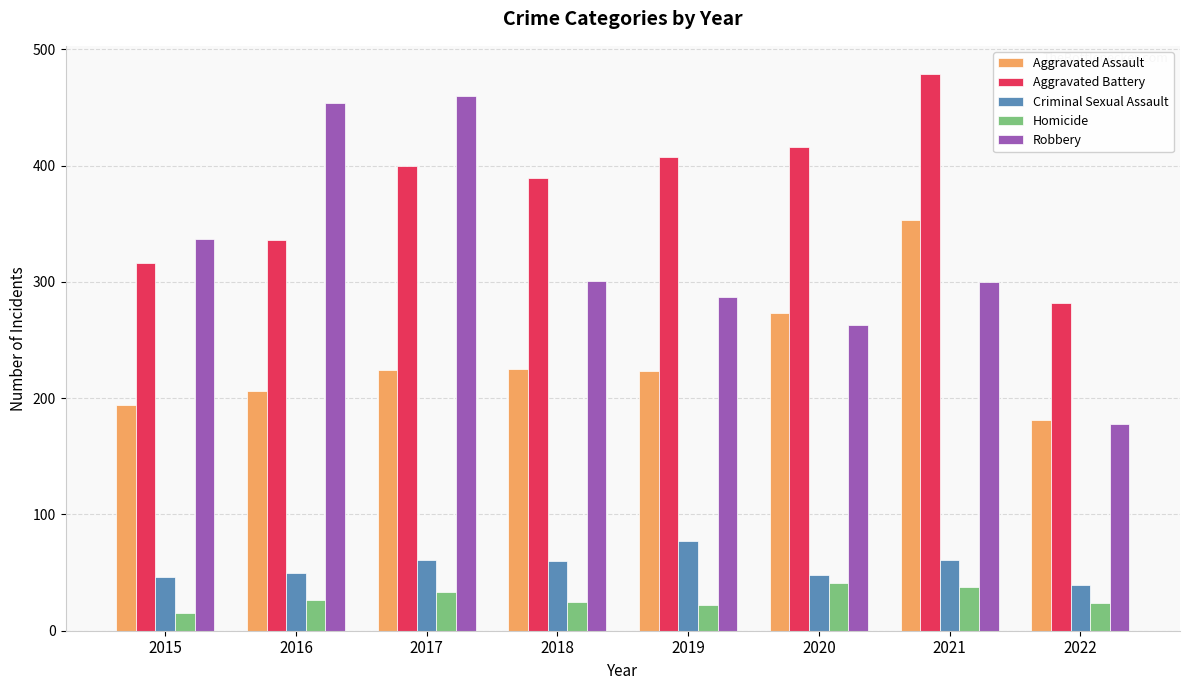

What is the greatest value displayed?

479